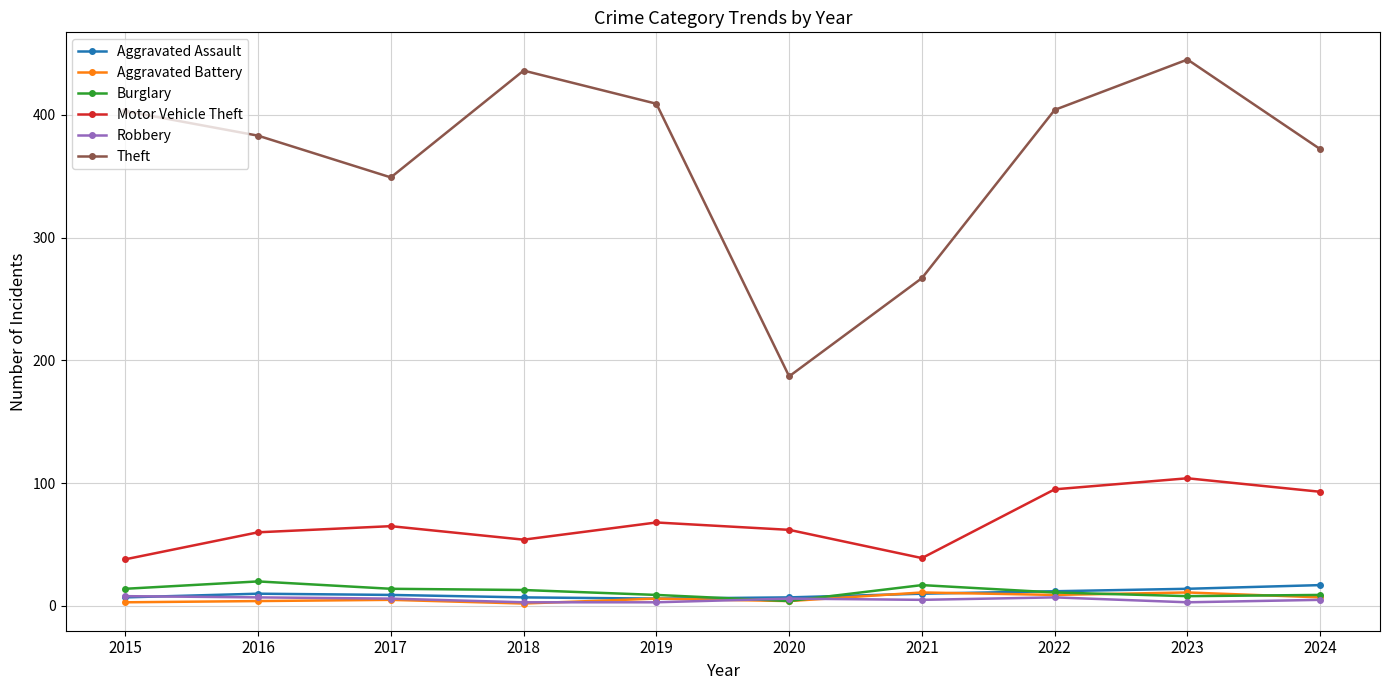

At which category is the sum across all series the highest?

2023